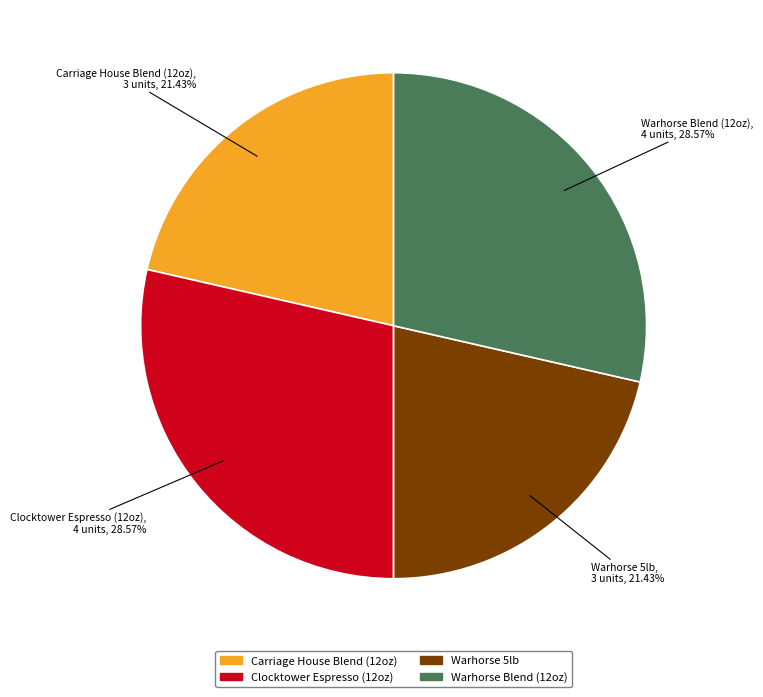

Is there a majority slice in this chart?

No